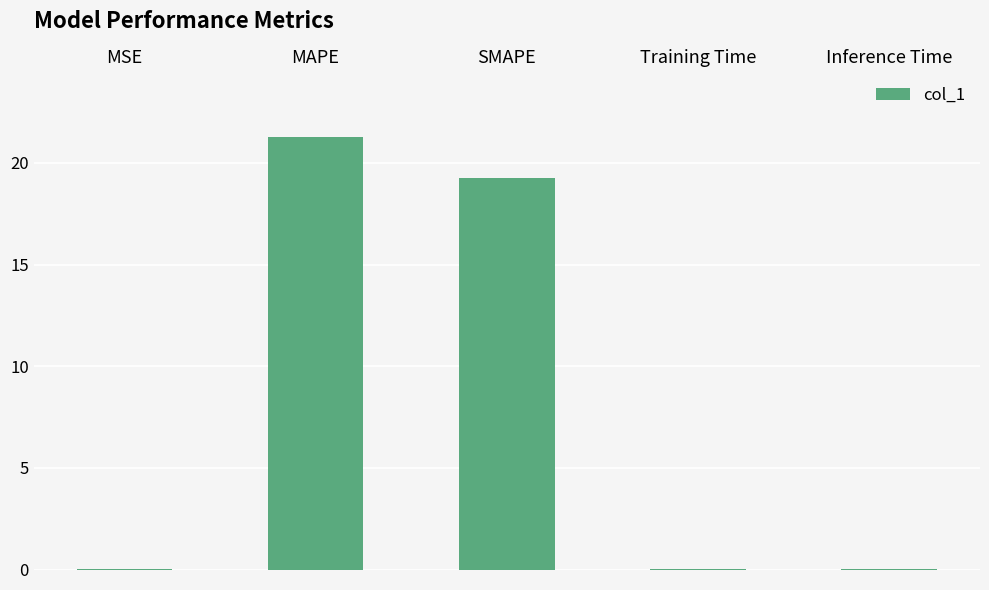

At which category does the chart reach its peak across all series?

MAPE